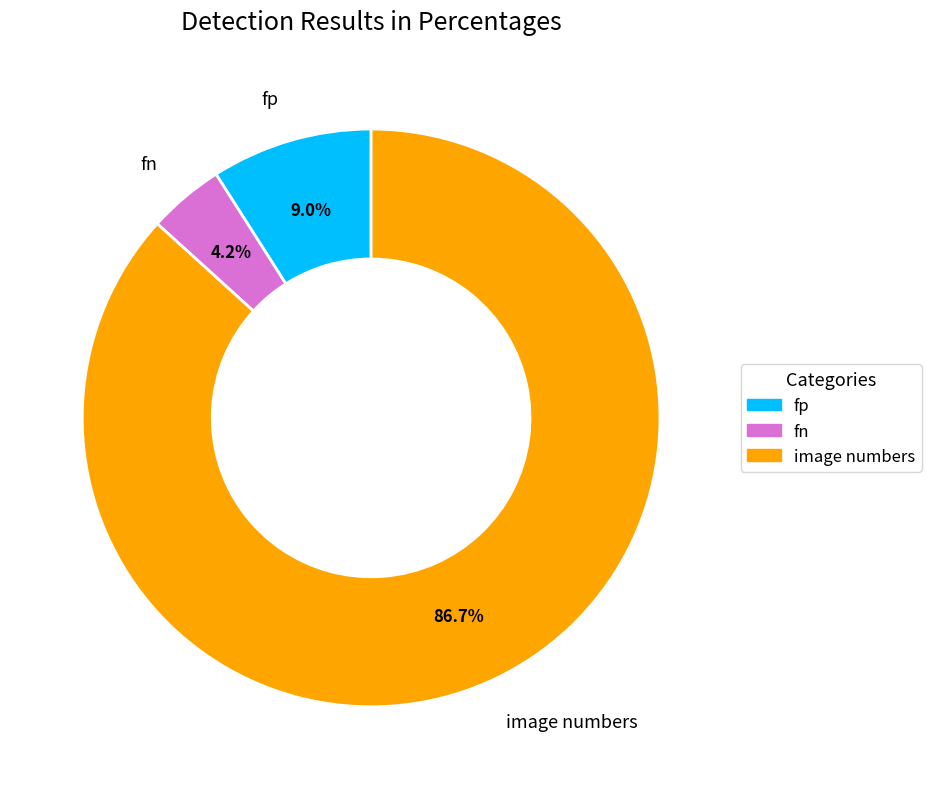

Do fn and image numbers together represent more than half of the pie?

Yes